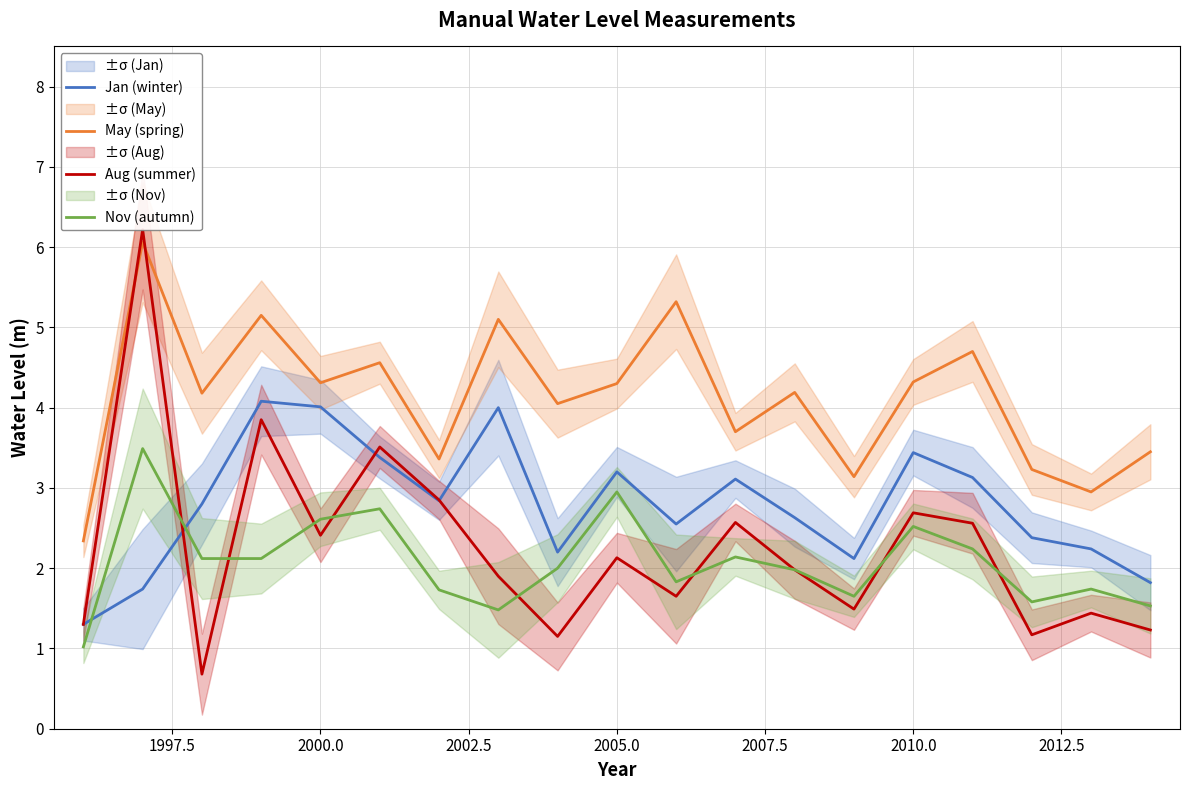

How many values in the Nov (autumn) series exceed 2?

9